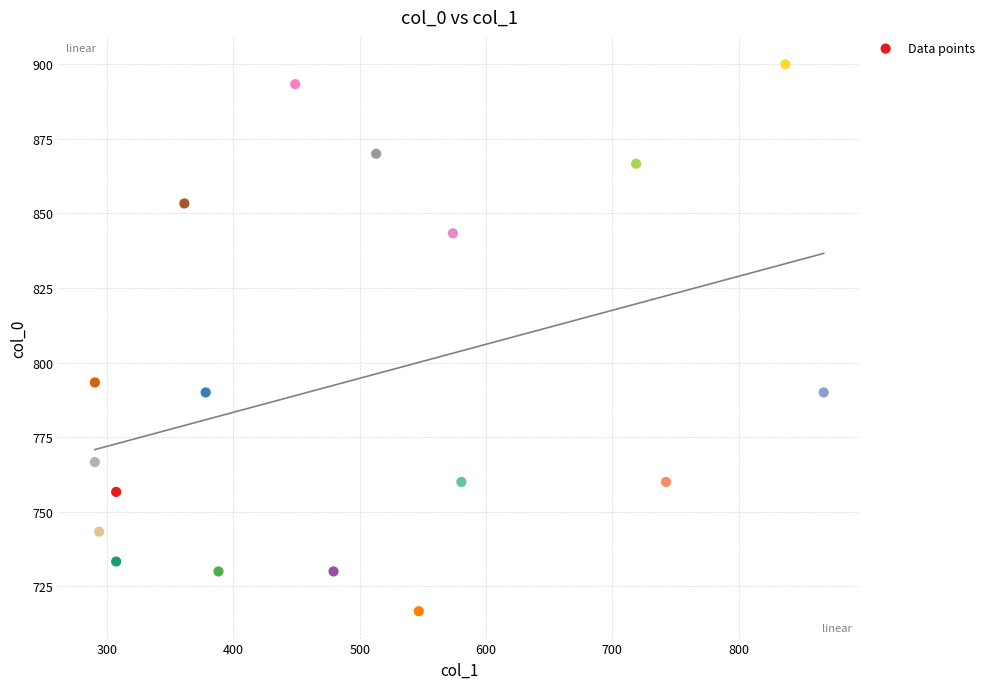

What is the range of Y values (max minus min)?

183.3